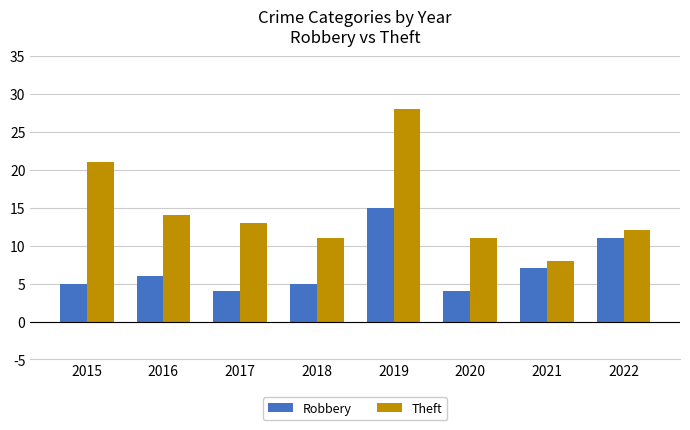

List the series in order of their peak value, highest first.

Theft, Robbery